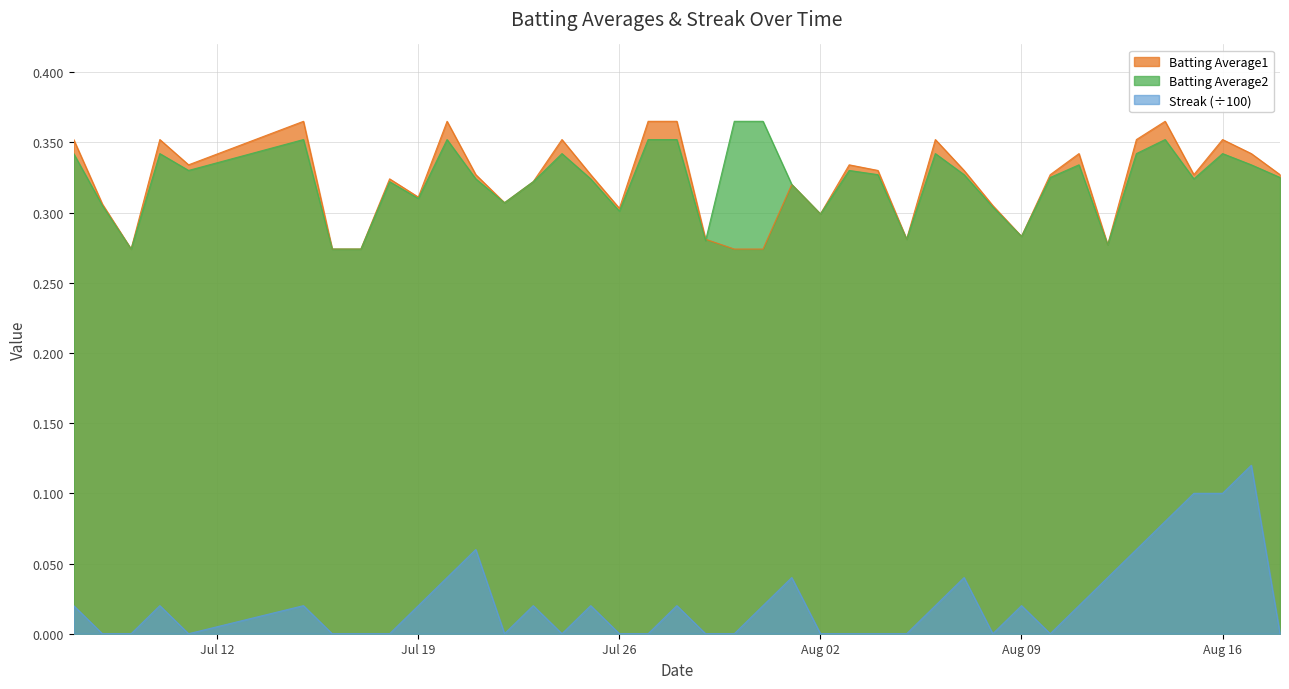

What is the greatest value displayed?

0.4